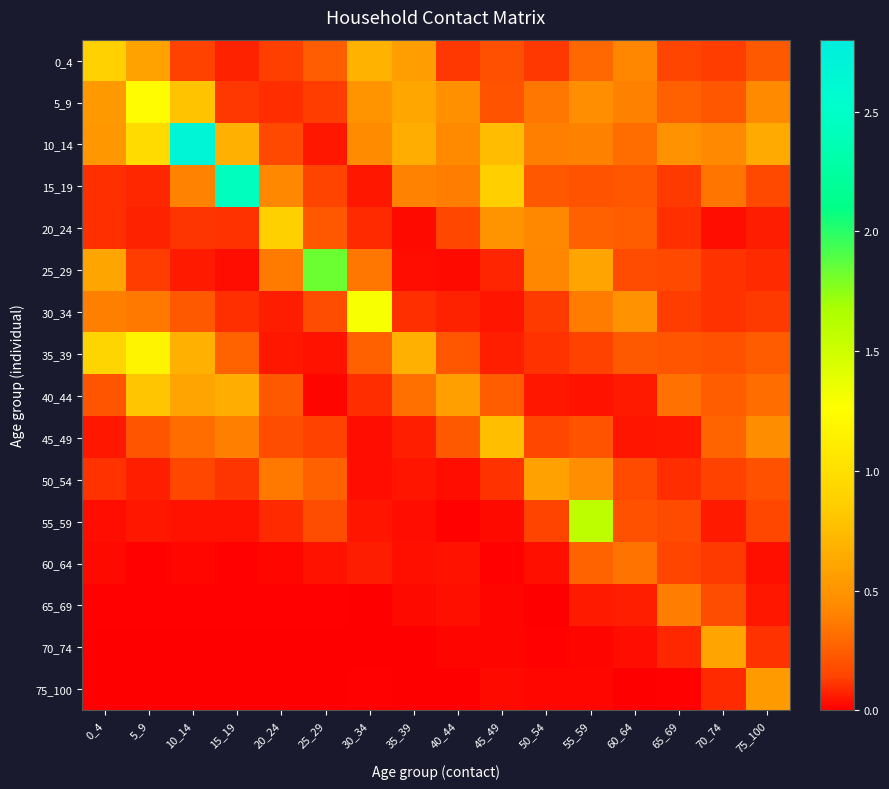

Reading left to right, what are all the values shown in this chart?

0_4: 0_4=0.9	5_9=0.6	10_14=0.1	15_19=0.1	20_24=0.1	25_29=0.2	30_34=0.7	35_39=0.6	40_44=0.1	45_49=0.2	50_54=0.1	55_59=0.3	60_64=0.4	65_69=0.1	70_74=0.1	75_100=0.2
5_9: 0_4=0.5	5_9=1.2	10_14=0.8	15_19=0.1	20_24=0.1	25_29=0.1	30_34=0.5	35_39=0.6	40_44=0.5	45_49=0.2	50_54=0.4	55_59=0.5	60_64=0.4	65_69=0.3	70_74=0.2	75_100=0.4
10_14: 0_4=0.5	5_9=1.0	10_14=2.7	15_19=0.7	20_24=0.2	25_29=0.0	30_34=0.4	35_39=0.7	40_44=0.4	45_49=0.7	50_54=0.4	55_59=0.4	60_64=0.3	65_69=0.5	70_74=0.4	75_100=0.6
15_19: 0_4=0.1	5_9=0.1	10_14=0.4	15_19=2.4	20_24=0.4	25_29=0.1	30_34=0.1	35_39=0.4	40_44=0.4	45_49=0.9	50_54=0.2	55_59=0.2	60_64=0.2	65_69=0.1	70_74=0.3	75_100=0.2
20_24: 0_4=0.1	5_9=0.1	10_14=0.1	15_19=0.1	20_24=0.9	25_29=0.2	30_34=0.1	35_39=0.0	40_44=0.2	45_49=0.5	50_54=0.4	55_59=0.3	60_64=0.3	65_69=0.1	70_74=0.0	75_100=0.1
25_29: 0_4=0.6	5_9=0.1	10_14=0.1	15_19=0.0	20_24=0.4	25_29=1.8	30_34=0.4	35_39=0.0	40_44=0.0	45_49=0.1	50_54=0.4	55_59=0.6	60_64=0.2	65_69=0.2	70_74=0.1	75_100=0.1
30_34: 0_4=0.4	5_9=0.4	10_14=0.2	15_19=0.1	20_24=0.1	25_29=0.2	30_34=1.3	35_39=0.1	40_44=0.1	45_49=0.0	50_54=0.1	55_59=0.4	60_64=0.5	65_69=0.1	70_74=0.1	75_100=0.1
35_39: 0_4=0.9	5_9=1.2	10_14=0.7	15_19=0.3	20_24=0.1	25_29=0.0	30_34=0.3	35_39=0.7	40_44=0.2	45_49=0.1	50_54=0.1	55_59=0.1	60_64=0.2	65_69=0.2	70_74=0.2	75_100=0.2
40_44: 0_4=0.2	5_9=0.8	10_14=0.6	15_19=0.7	20_24=0.2	25_29=0.0	30_34=0.1	35_39=0.3	40_44=0.6	45_49=0.2	50_54=0.1	55_59=0.0	60_64=0.1	65_69=0.3	70_74=0.3	75_100=0.3
45_49: 0_4=0.1	5_9=0.2	10_14=0.3	15_19=0.4	20_24=0.2	25_29=0.1	30_34=0.0	35_39=0.1	40_44=0.2	45_49=0.8	50_54=0.2	55_59=0.2	60_64=0.0	65_69=0.1	70_74=0.3	75_100=0.5
50_54: 0_4=0.1	5_9=0.1	10_14=0.2	15_19=0.1	20_24=0.4	25_29=0.3	30_34=0.0	35_39=0.0	40_44=0.0	45_49=0.1	50_54=0.6	55_59=0.5	60_64=0.2	65_69=0.1	70_74=0.1	75_100=0.2
55_59: 0_4=0.0	5_9=0.1	10_14=0.0	15_19=0.0	20_24=0.1	25_29=0.2	30_34=0.0	35_39=0.0	40_44=0.0	45_49=0.0	50_54=0.1	55_59=1.6	60_64=0.2	65_69=0.2	70_74=0.1	75_100=0.2
60_64: 0_4=0.0	5_9=0.0	10_14=0.0	15_19=0.0	20_24=0.0	25_29=0.0	30_34=0.1	35_39=0.0	40_44=0.0	45_49=0.0	50_54=0.0	55_59=0.3	60_64=0.3	65_69=0.1	70_74=0.1	75_100=0.0
65_69: 0_4=0.0	5_9=0.0	10_14=0.0	15_19=0.0	20_24=0.0	25_29=0.0	30_34=0.0	35_39=0.0	40_44=0.0	45_49=0.0	50_54=0.0	55_59=0.1	60_64=0.1	65_69=0.4	70_74=0.2	75_100=0.0
70_74: 0_4=0.0	5_9=0.0	10_14=0.0	15_19=0.0	20_24=0.0	25_29=0.0	30_34=0.0	35_39=0.0	40_44=0.0	45_49=0.0	50_54=0.0	55_59=0.0	60_64=0.0	65_69=0.1	70_74=0.6	75_100=0.1
75_100: 0_4=0.0	5_9=0.0	10_14=0.0	15_19=0.0	20_24=0.0	25_29=0.0	30_34=0.0	35_39=0.0	40_44=0.0	45_49=0.0	50_54=0.0	55_59=0.0	60_64=0.0	65_69=0.0	70_74=0.1	75_100=0.5